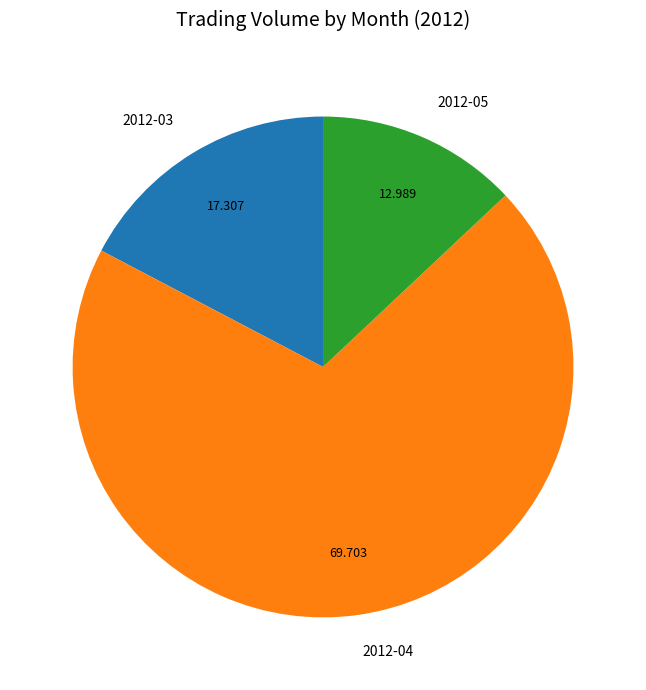

Is there a majority slice in this chart?

Yes